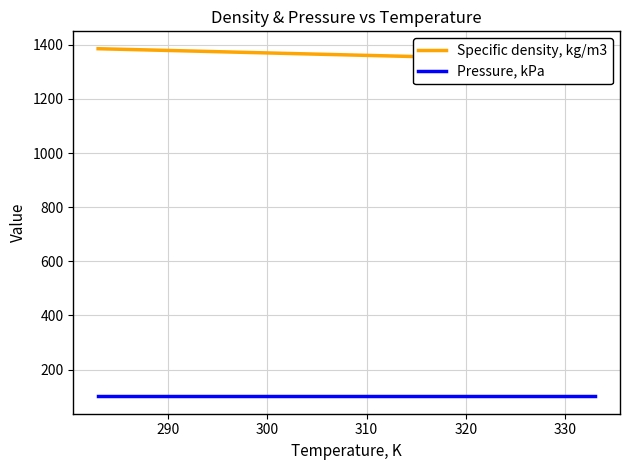

What is the average value of the Pressure, kPa series?

101.3